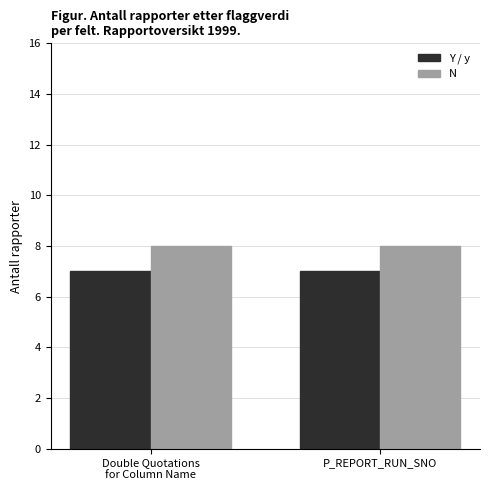

What is the spread (max minus min) of values at Double Quotations
for Column Name?

1